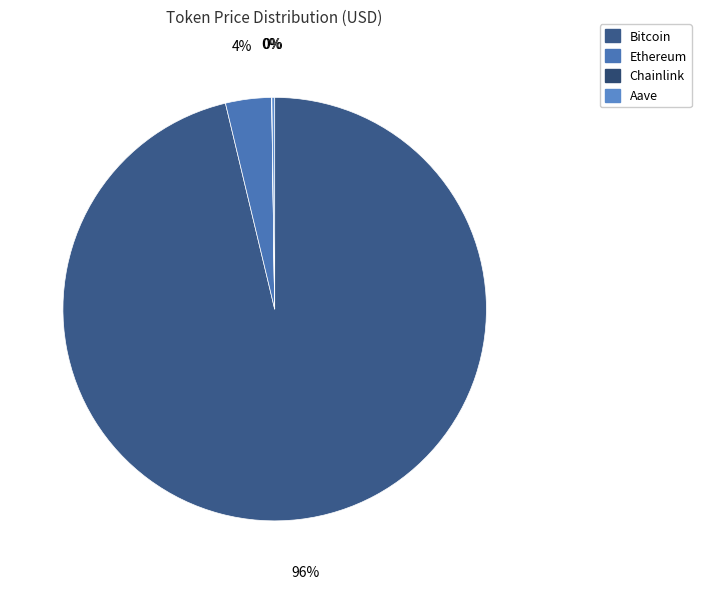

What percentage is NOT represented by Aave?

99.8%